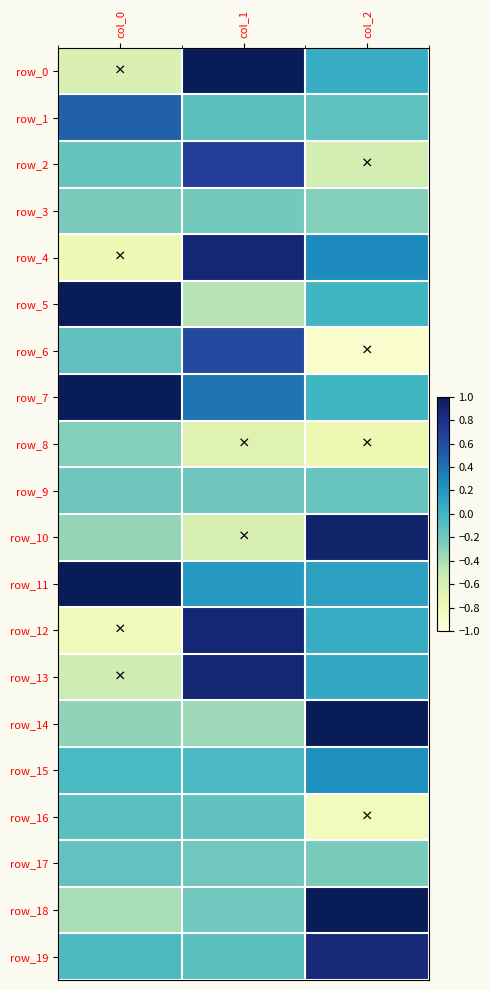

Rank the series at col_2 from highest to lowest value.

row_18, row_14, row_10, row_19, row_4, row_15, row_11, row_13, row_12, row_0, row_7, row_5, row_1, row_9, row_17, row_3, row_2, row_8, row_16, row_6